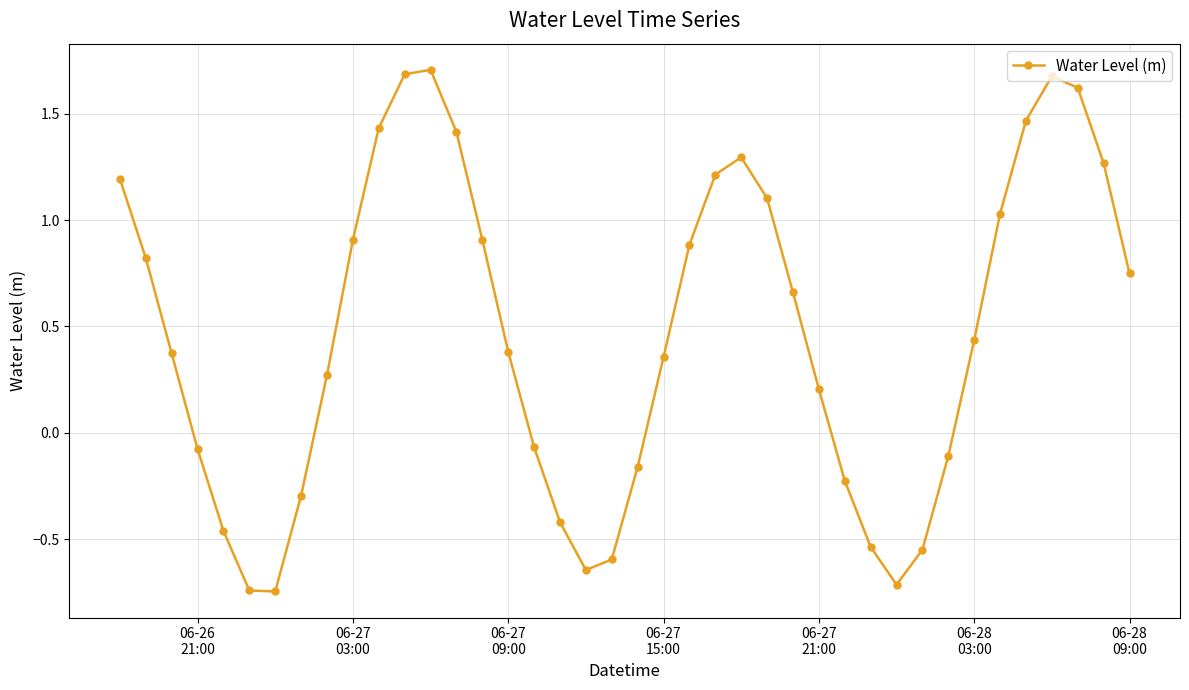

How many interior local peaks (higher than both neighbors) does the data have?

3